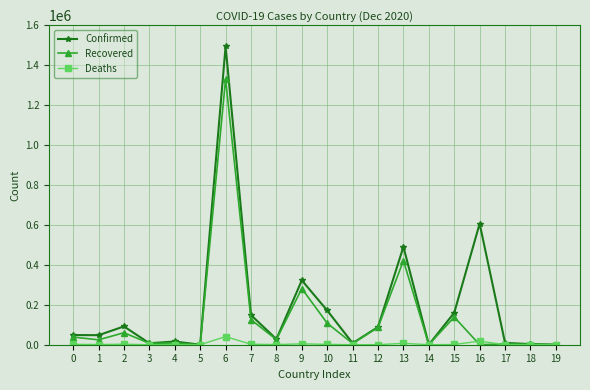

List the series in order of their overall mean, lowest first.

Deaths, Recovered, Confirmed